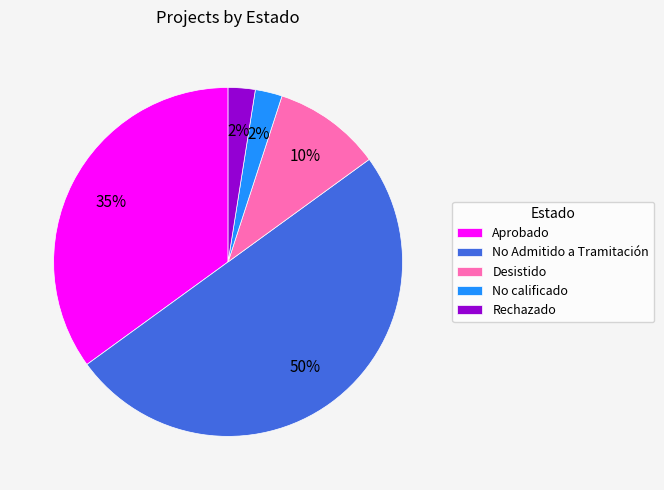

Count the number of slices in the pie.

5